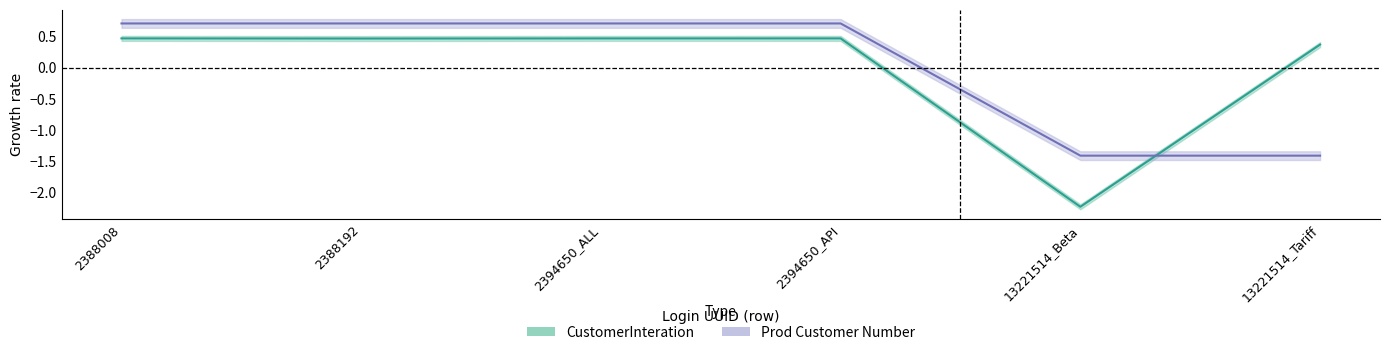

At how many categories does at least one series exceed 0?

5